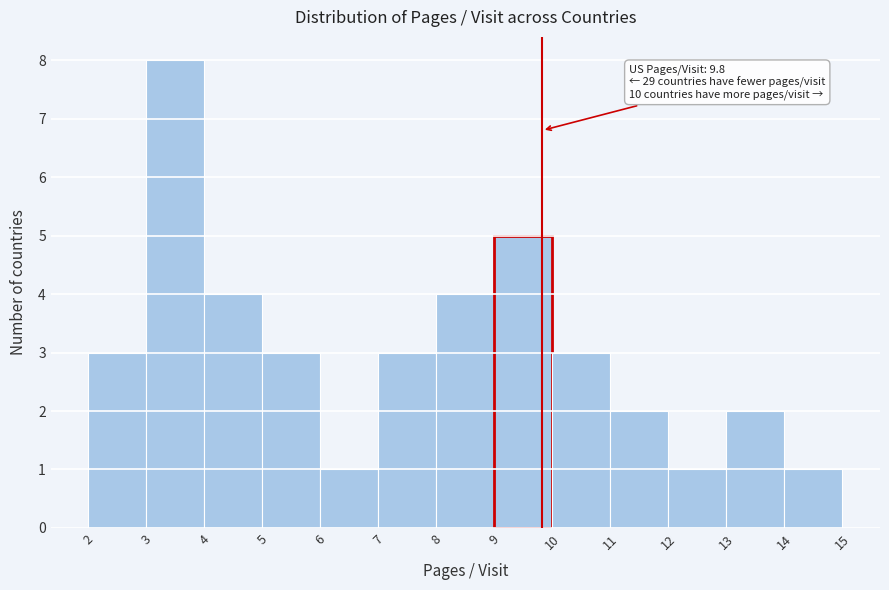

Which range on the x-axis has the tallest bar?

3 to 4